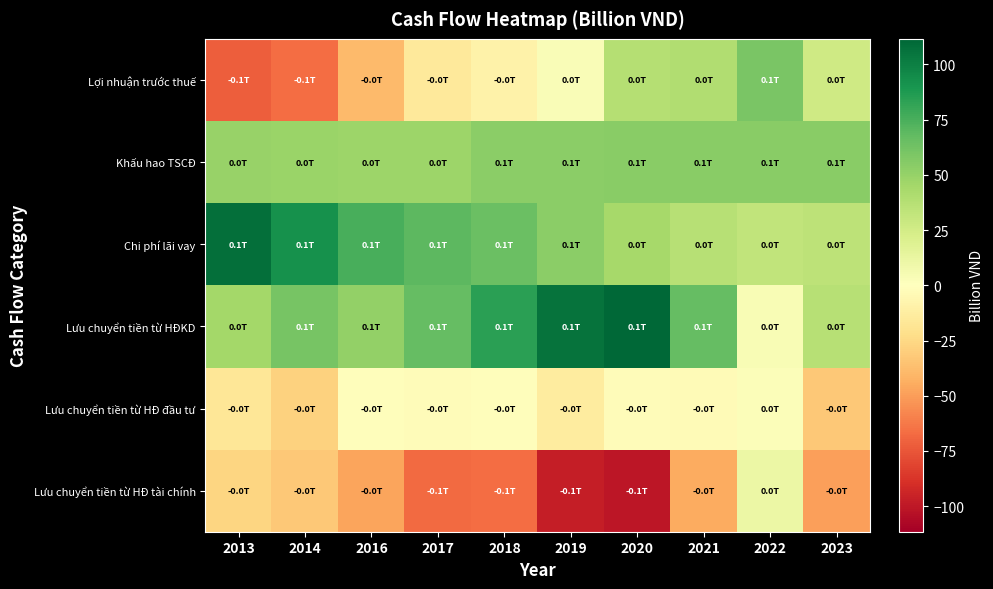

How many data points does each series have?

10